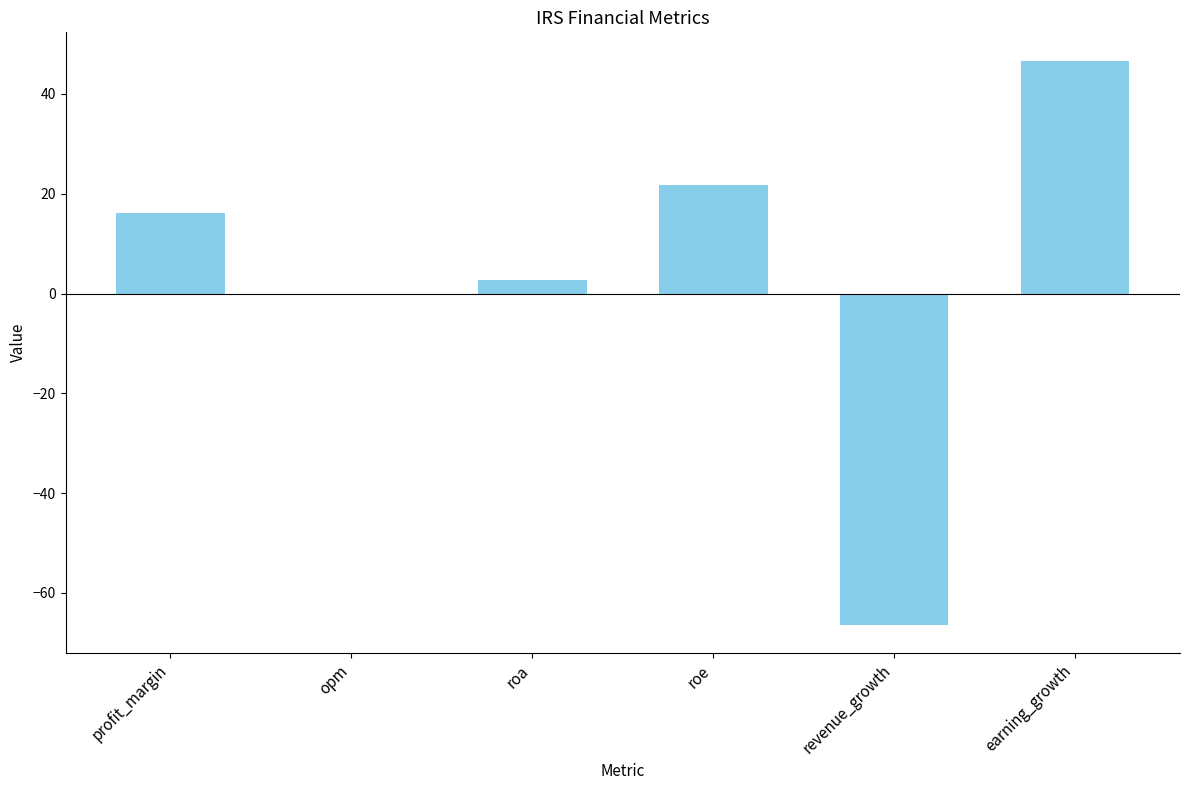

Is it true that the value at profit_margin is 16.2?

True